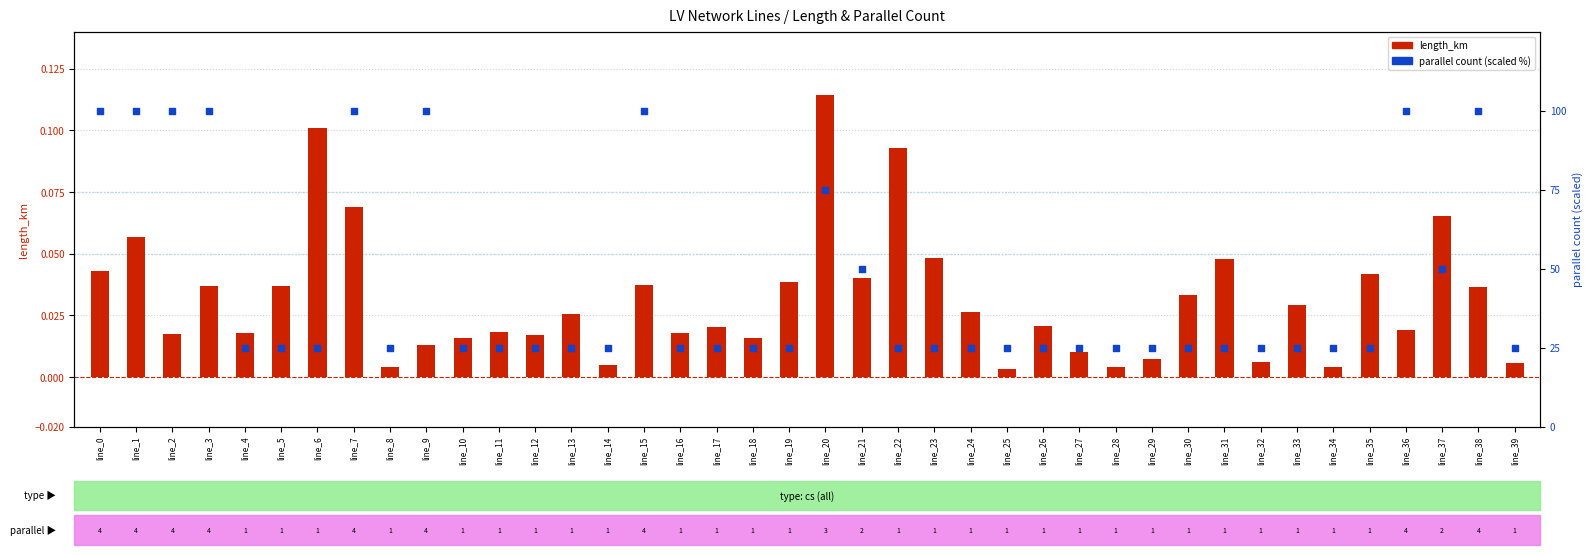

Which series has the largest Y range (max minus min)?

parallel count %